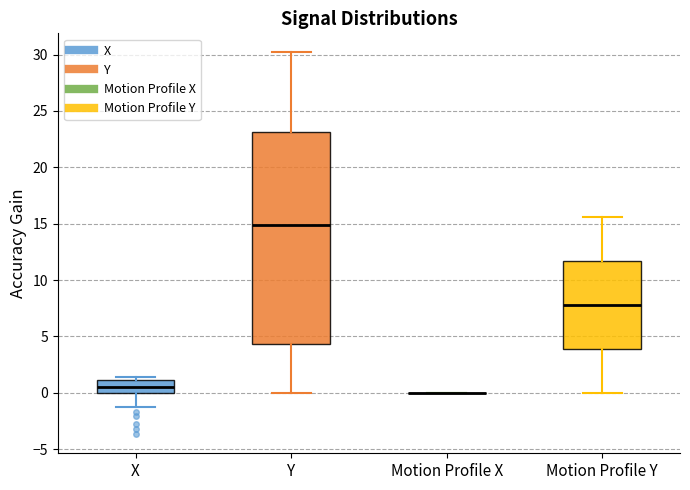

Which box is the tallest, from its lower edge to its upper edge?

Y